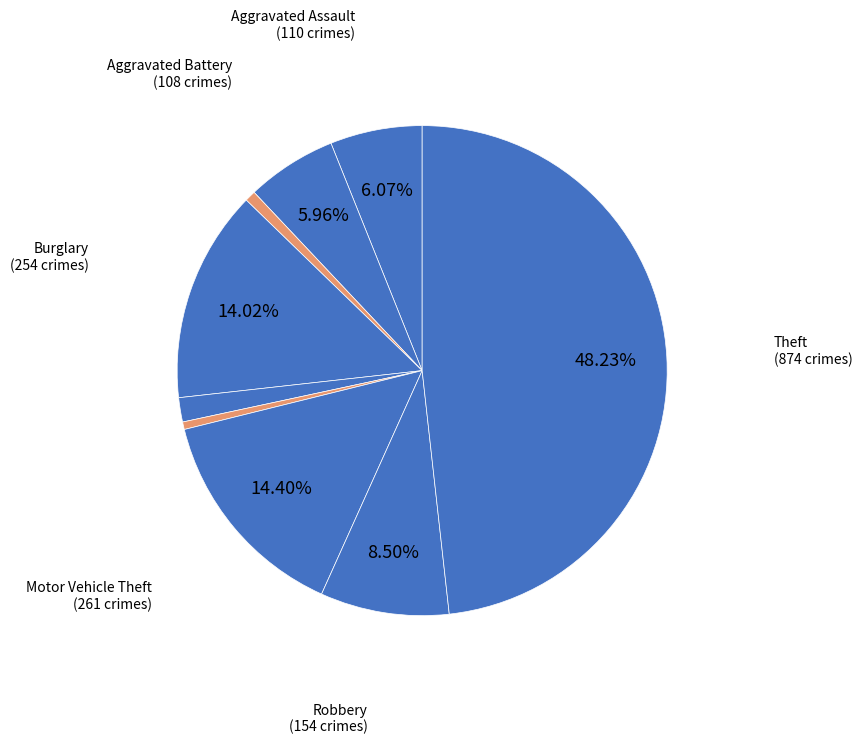

How many slices are in this pie chart?

9